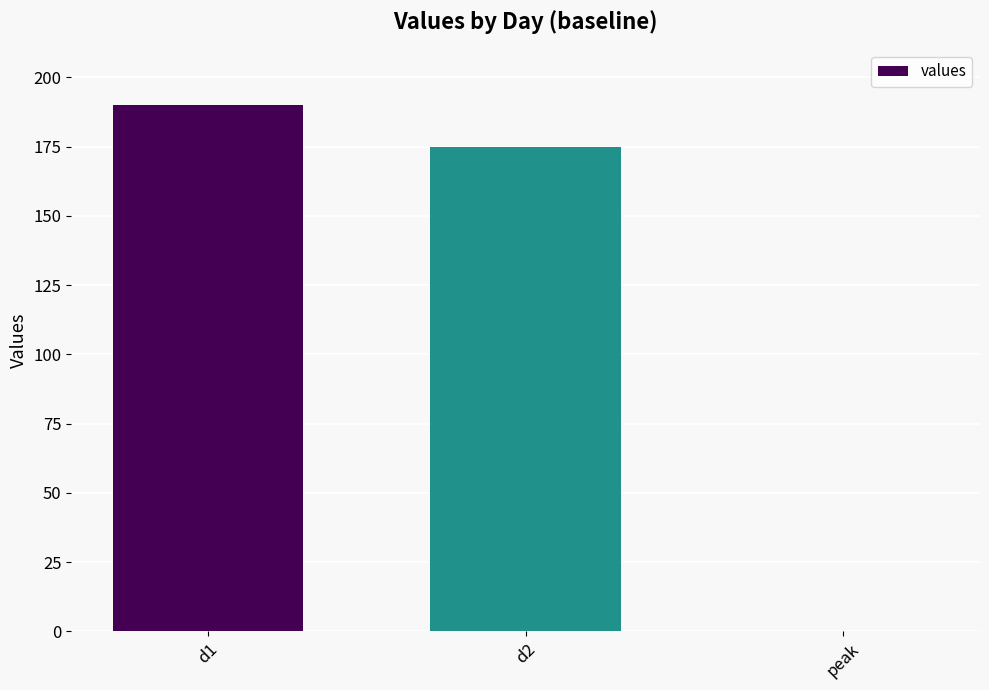

How many distinct data groups are displayed?

1